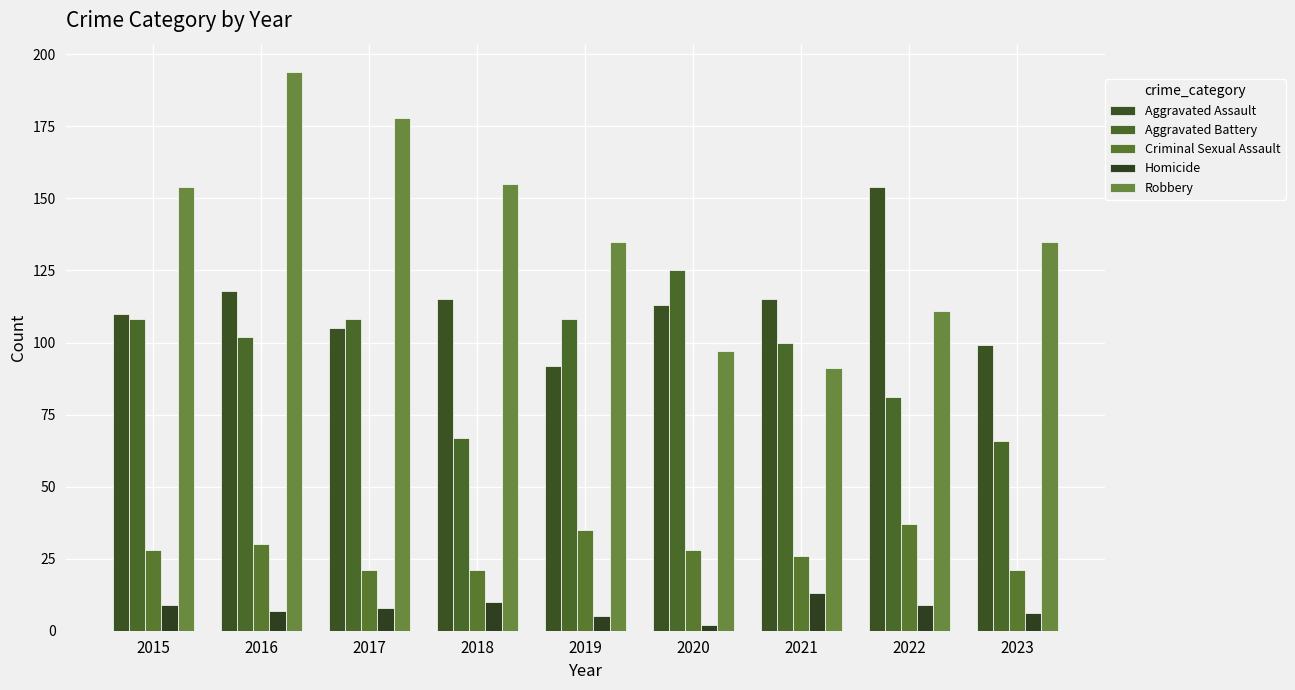

Which series has the largest range (max minus min)?

Robbery